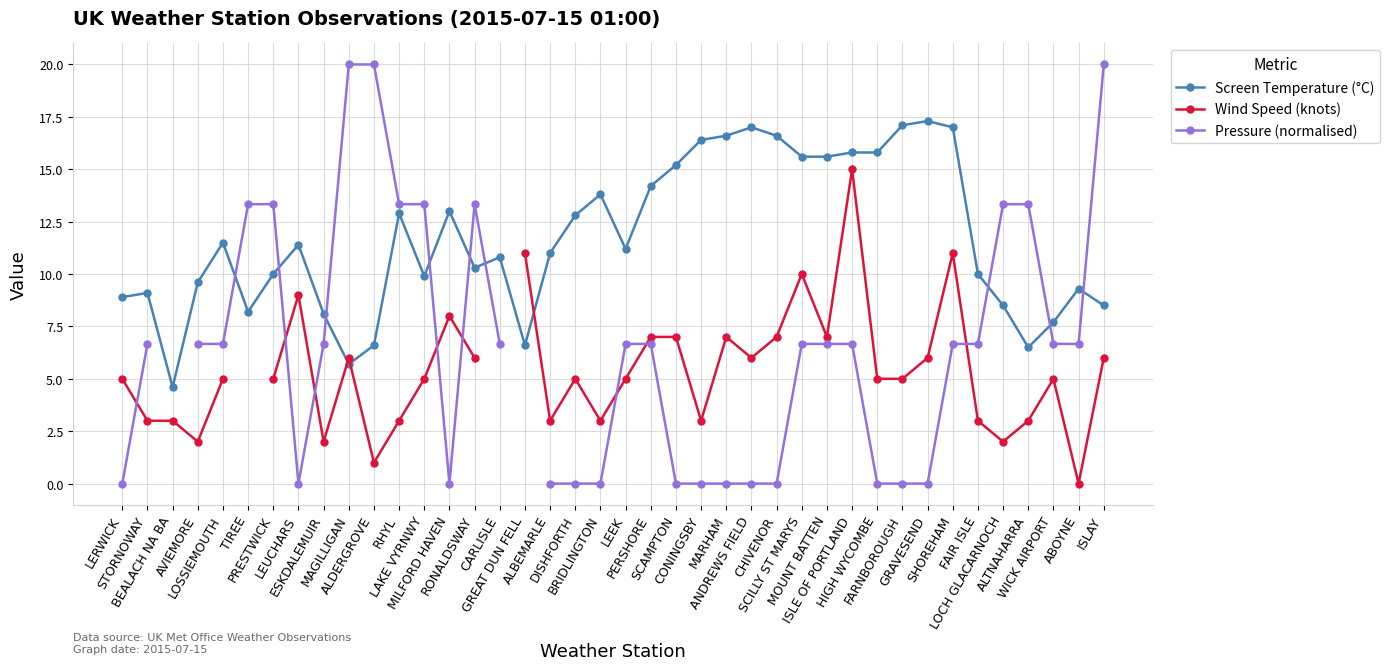

How many data points in Screen Temperature (°C) are less than 11?

19